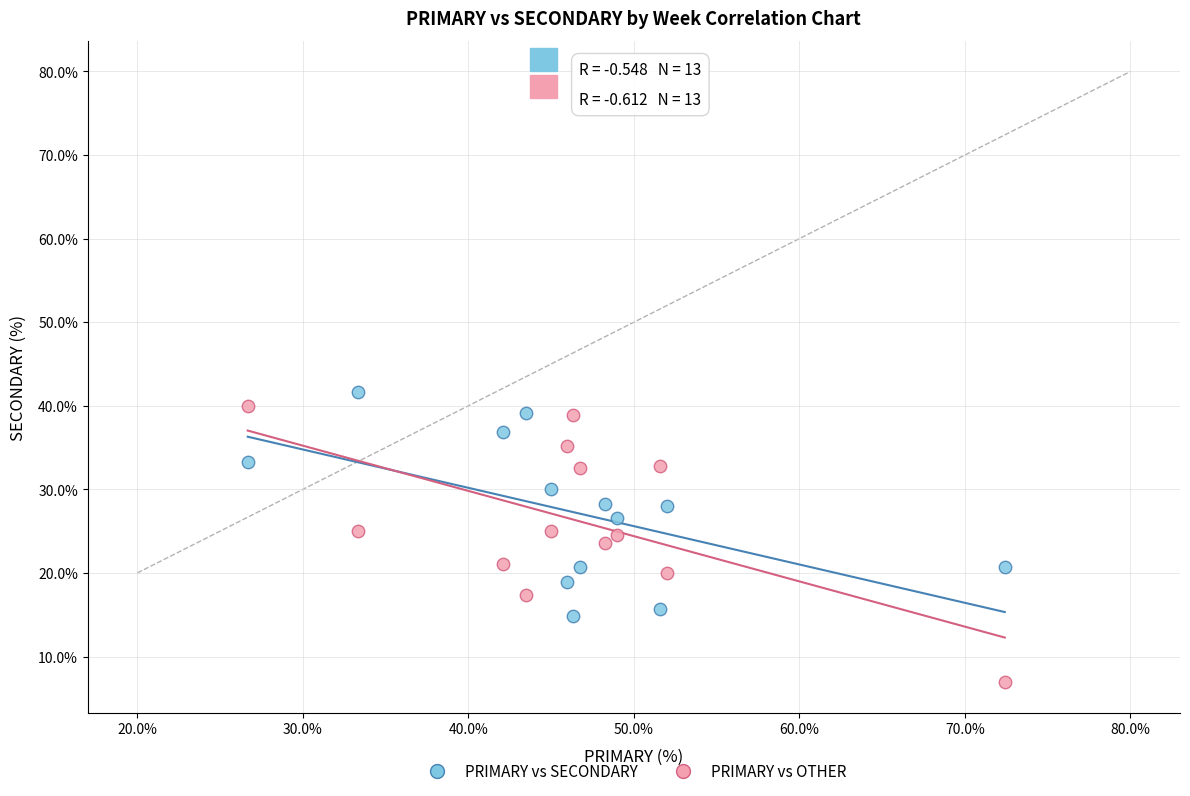

What is the X range (max minus min) for the scatter plot?

45.7